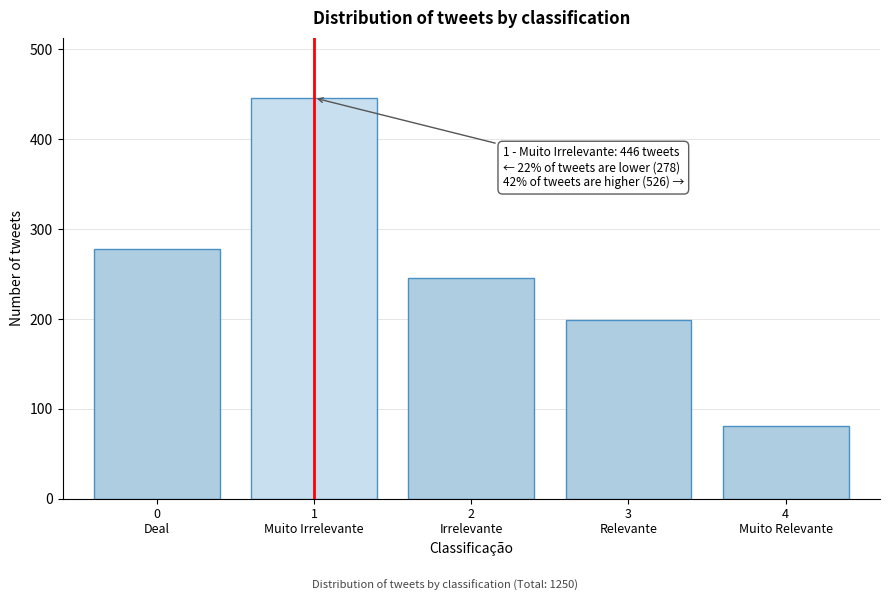

Reading left to right, transcribe all the data shown in this chart.

278	446	246	199	81